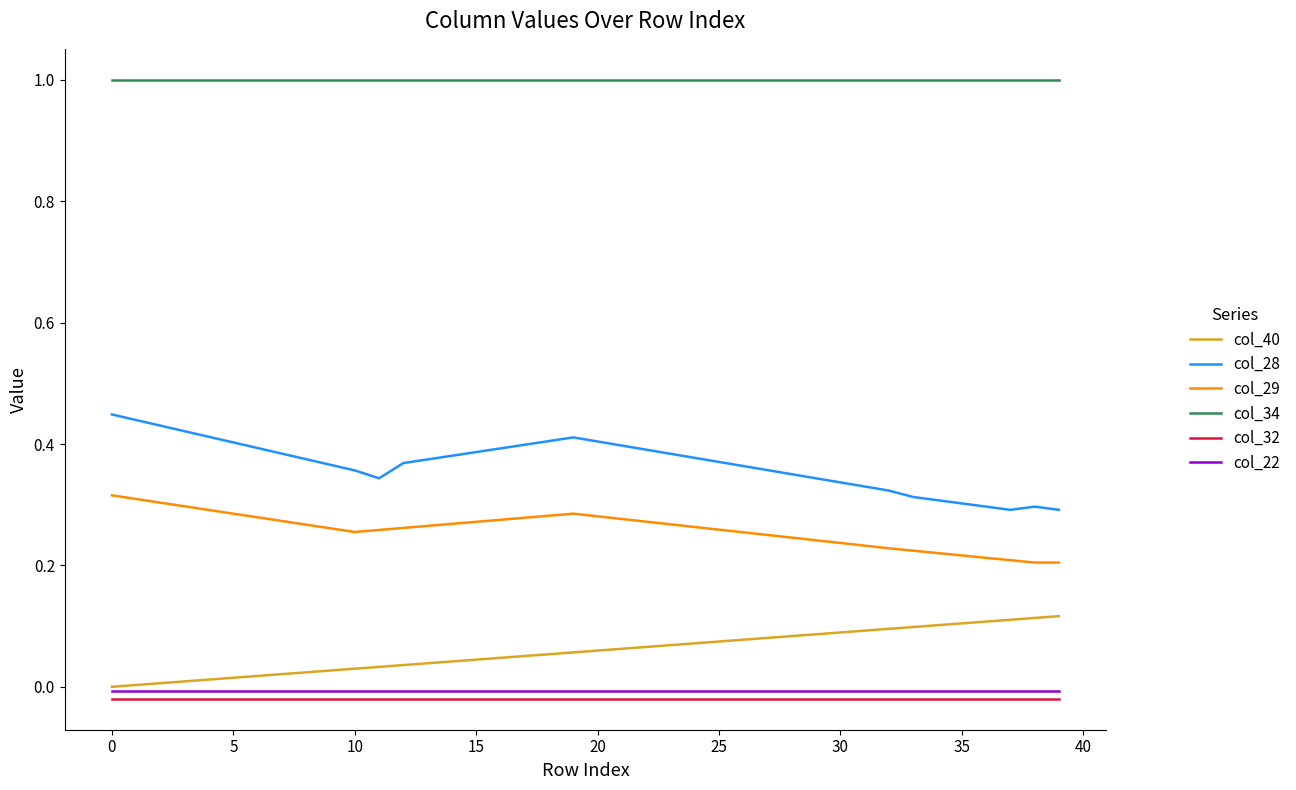

How many lines are shown in the chart?

6